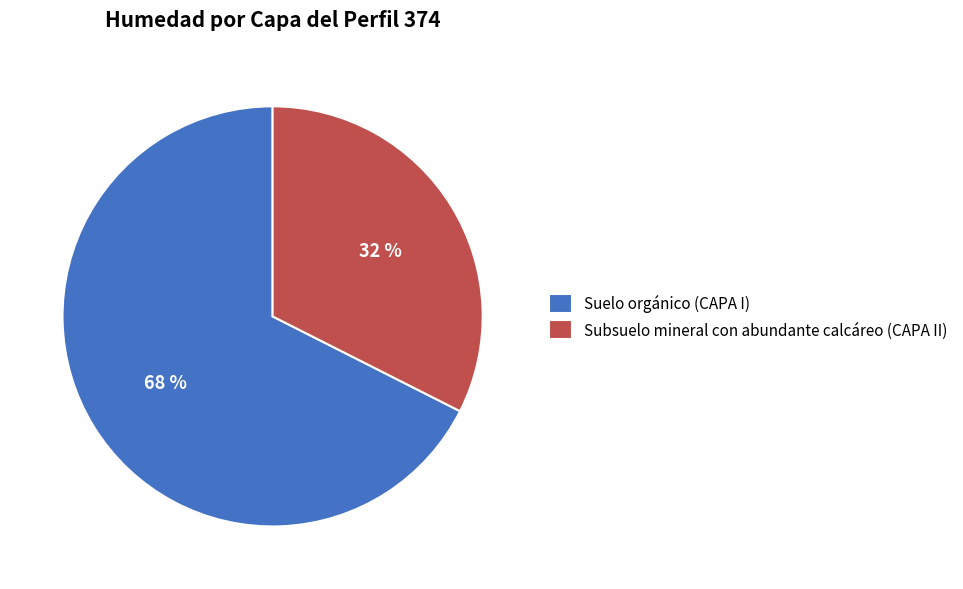

Combined, do Subsuelo mineral con abundante calcáreo (CAPA II) and Suelo orgánico (CAPA I) account for over 50%?

Yes